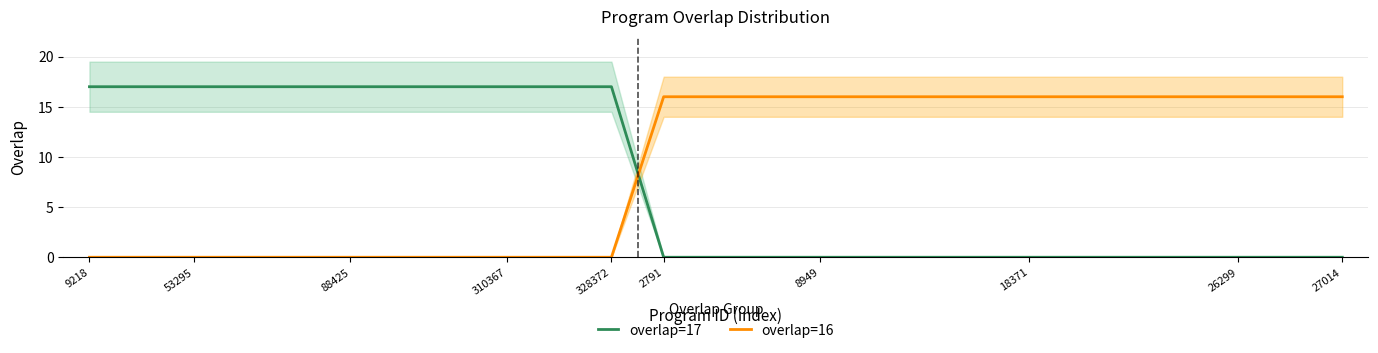

True or false: overlap=17 and overlap=16 cross at least once.

True